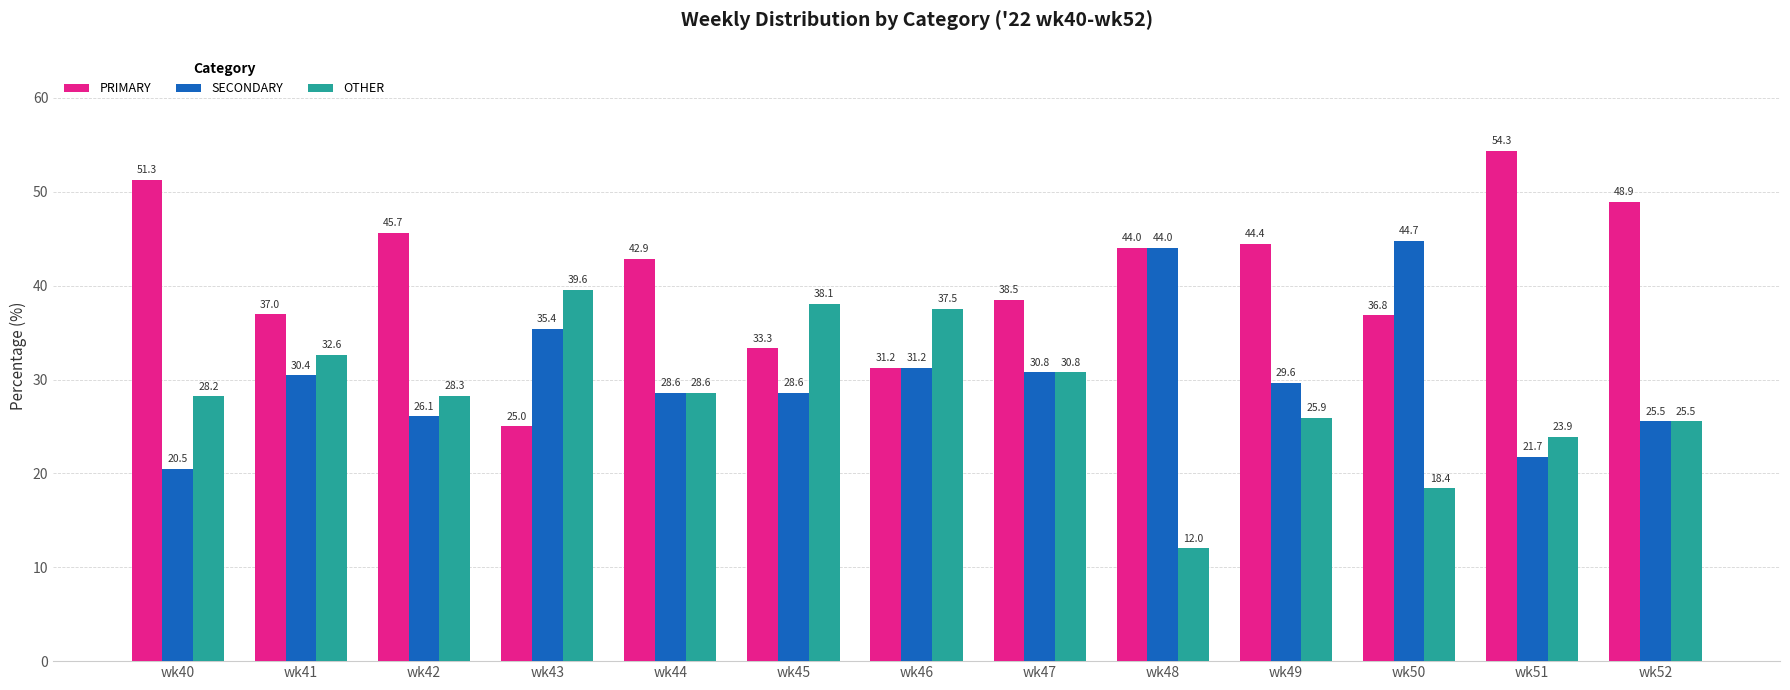

Which series changed the most between wk44 and wk52?

PRIMARY